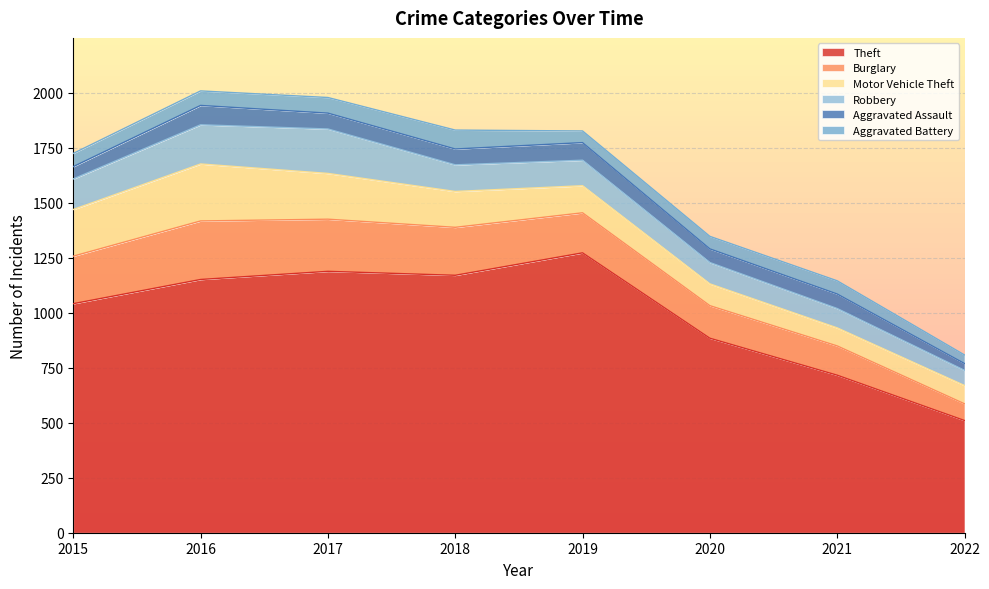

The Motor Vehicle Theft series shows 83 at 2022. True or false?

True